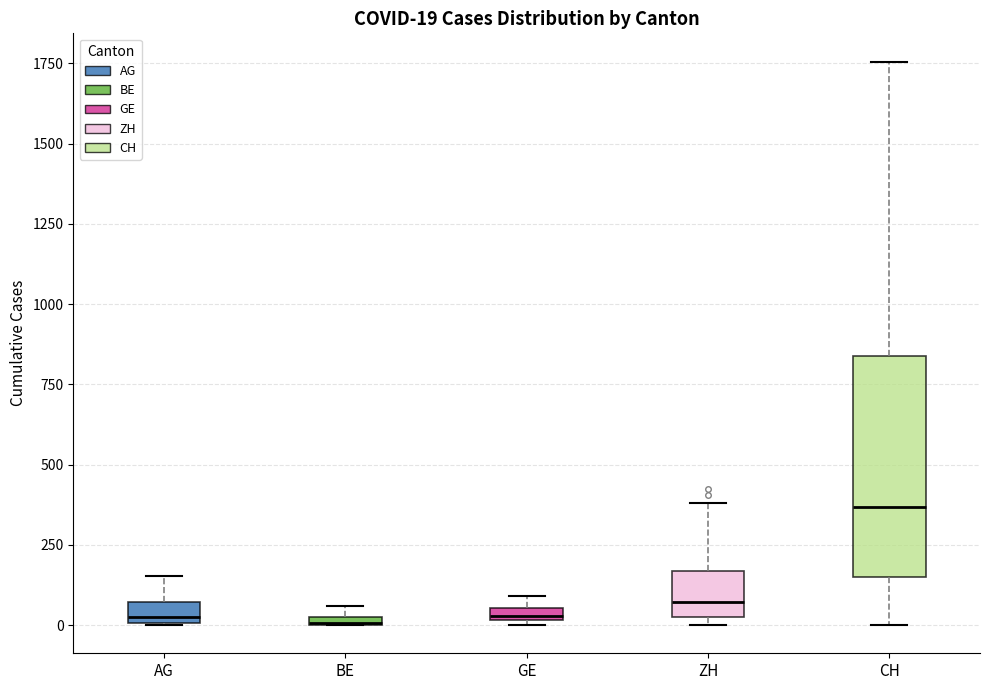

Which box is the tallest, from its lower edge to its upper edge?

CH